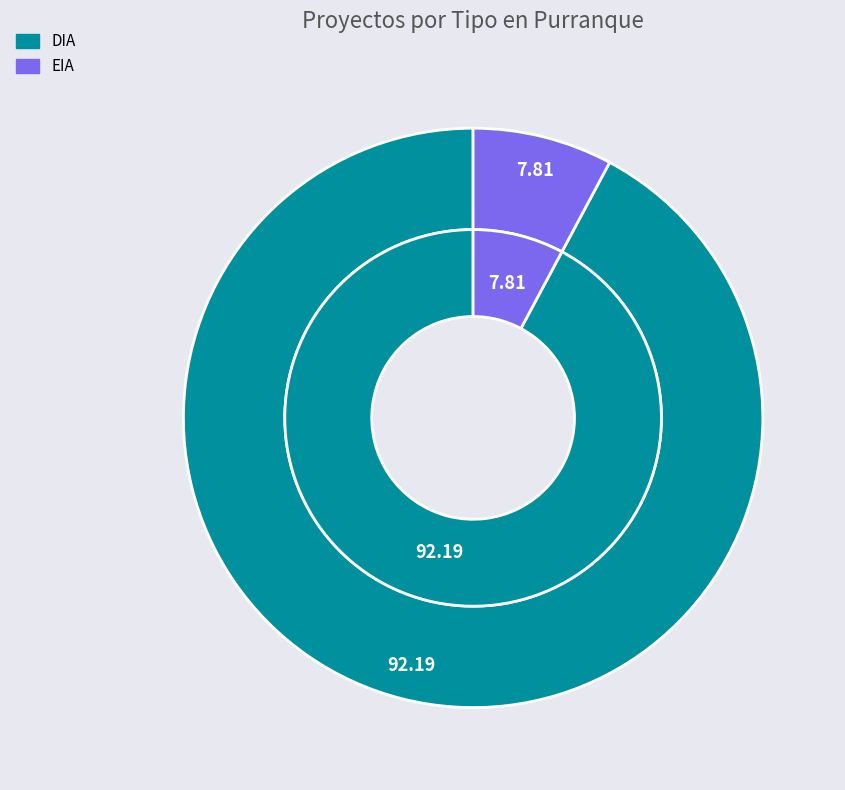

Count the number of slices in the pie.

2